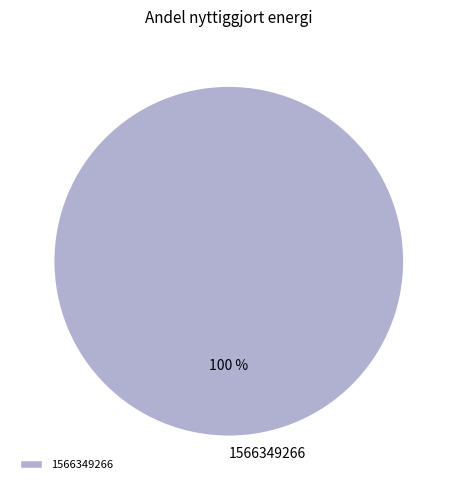

How many segments does this pie chart have?

1